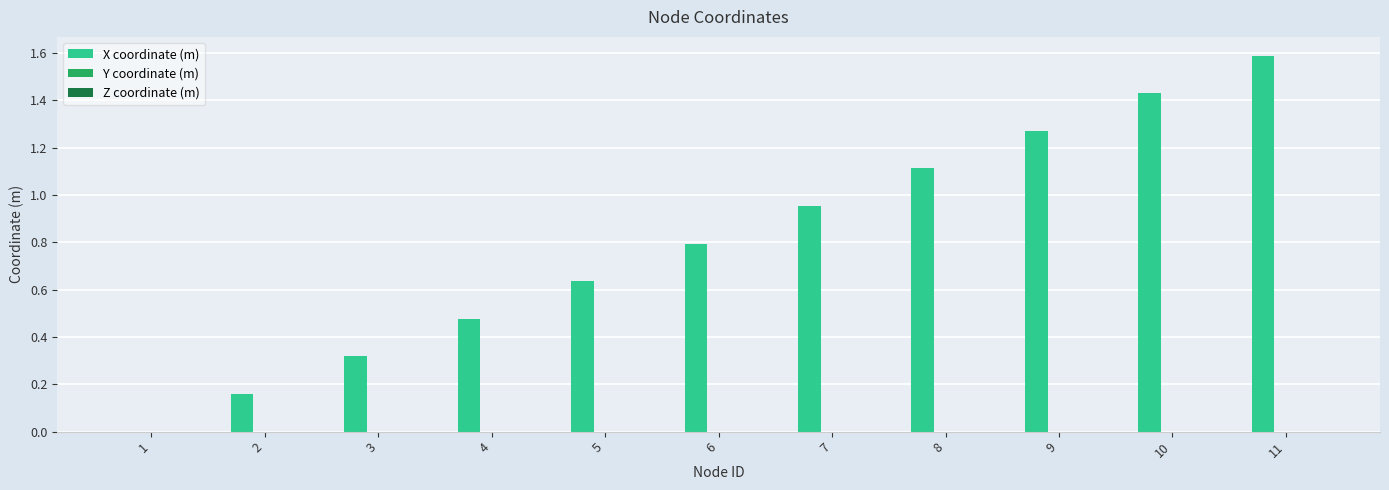

Between 2 and 9, which is larger?

9